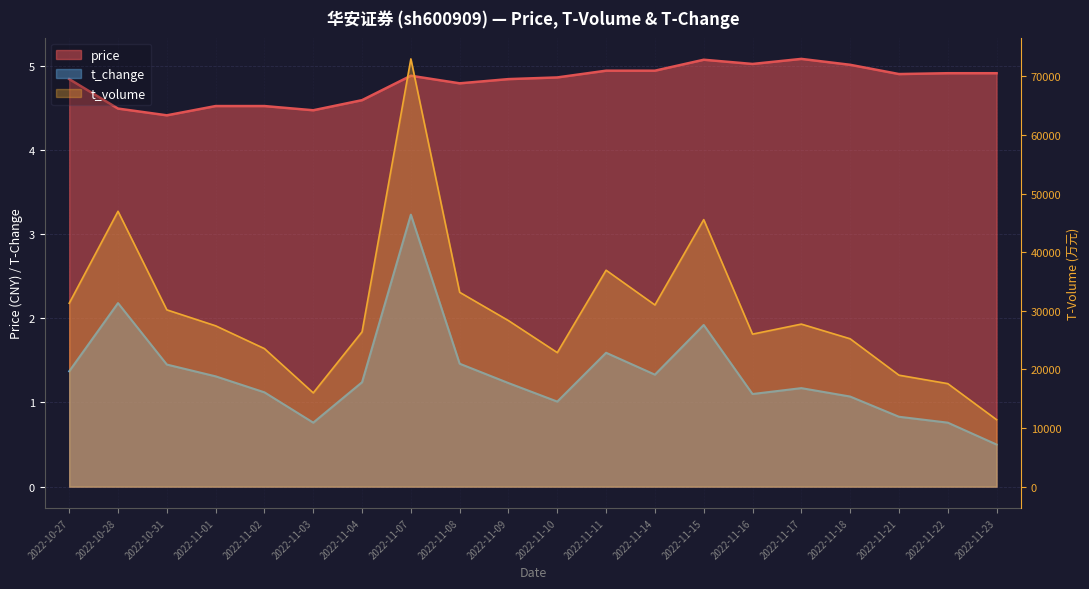

In t_volume, how many points are lower than both neighbors (excluding endpoints)?

4